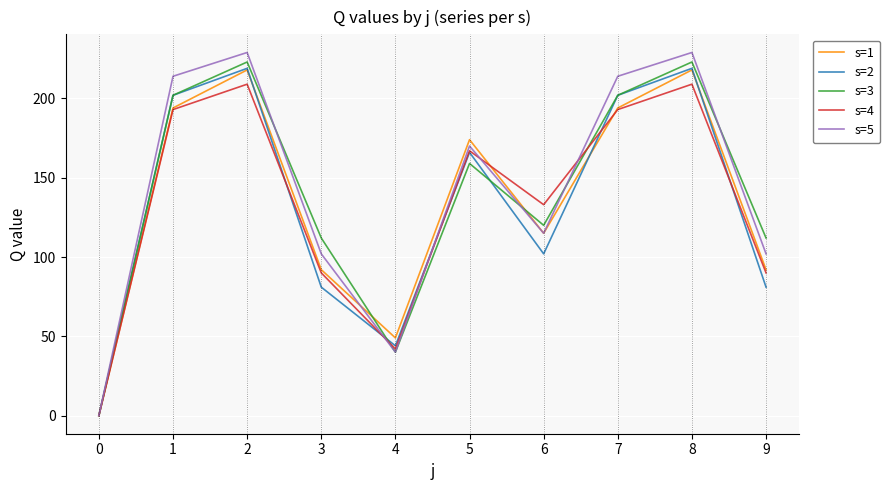

Between 0 and 4, which series saw the biggest shift?

s=1